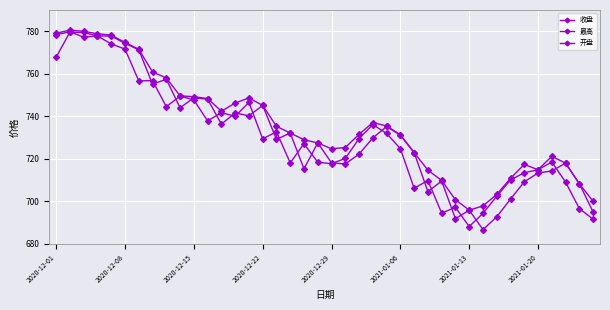

Which series has the widest spread of values?

开盘